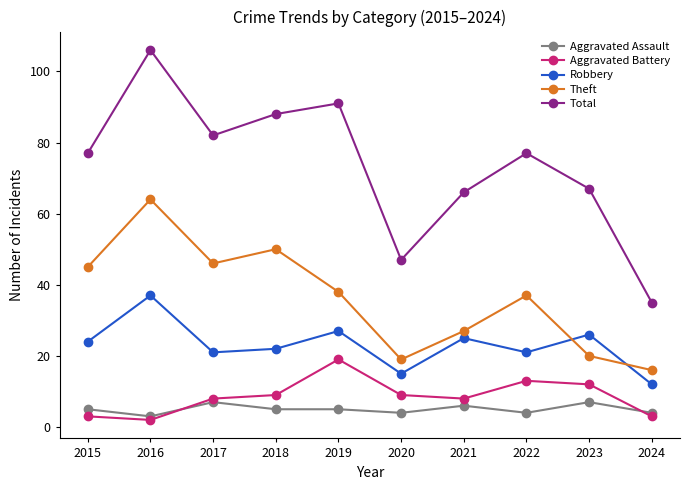

Which category has the lowest value in the Robbery series?

2024